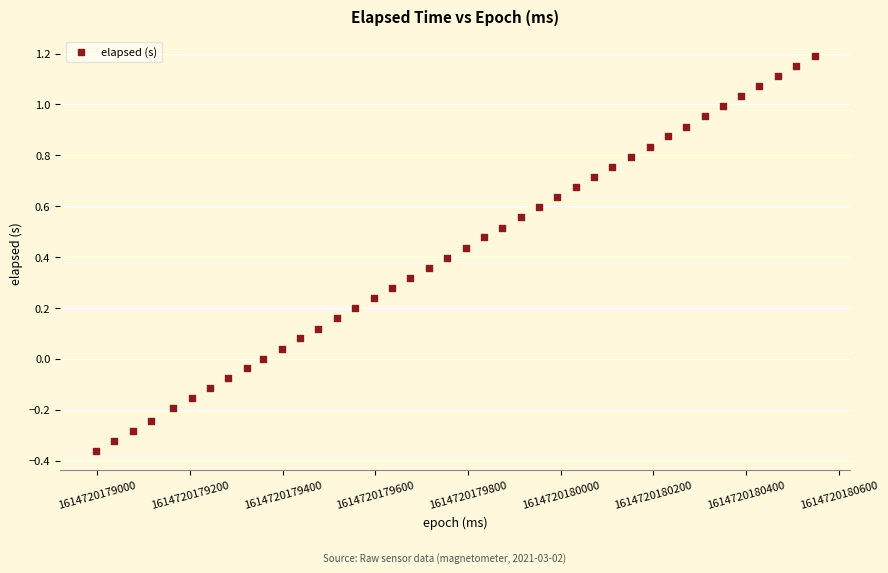

What is the range of X values (max minus min)?

1551.0